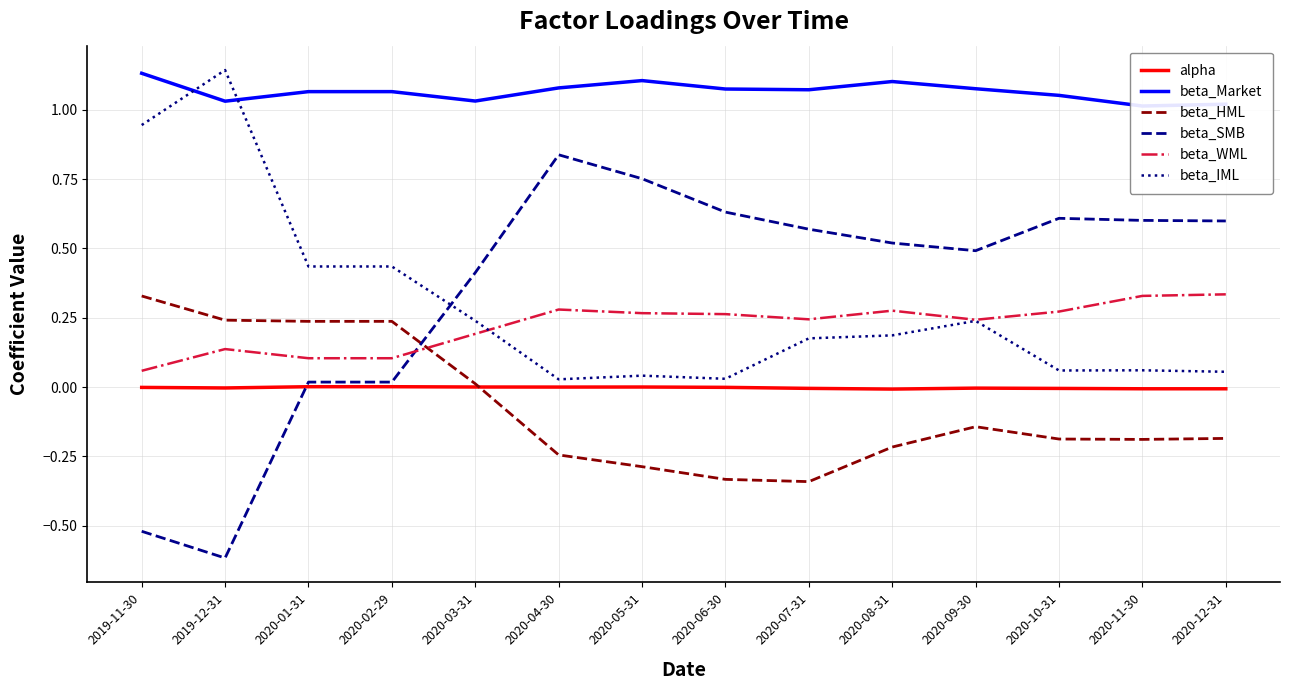

Reading left to right, list all the values displayed in this chart.

alpha: 2019-11-30=-0.0	2019-12-31=-0.0	2020-01-31=0.0	2020-02-29=0.0	2020-03-31=-0.0	2020-04-30=-0.0	2020-05-31=-0.0	2020-06-30=-0.0	2020-07-31=-0.0	2020-08-31=-0.0	2020-09-30=-0.0	2020-10-31=-0.0	2020-11-30=-0.0	2020-12-31=-0.0
beta_Market: 2019-11-30=1.1	2019-12-31=1.0	2020-01-31=1.1	2020-02-29=1.1	2020-03-31=1.0	2020-04-30=1.1	2020-05-31=1.1	2020-06-30=1.1	2020-07-31=1.1	2020-08-31=1.1	2020-09-30=1.1	2020-10-31=1.1	2020-11-30=1.0	2020-12-31=1.0
beta_HML: 2019-11-30=0.3	2019-12-31=0.2	2020-01-31=0.2	2020-02-29=0.2	2020-03-31=0.0	2020-04-30=-0.2	2020-05-31=-0.3	2020-06-30=-0.3	2020-07-31=-0.3	2020-08-31=-0.2	2020-09-30=-0.1	2020-10-31=-0.2	2020-11-30=-0.2	2020-12-31=-0.2
beta_SMB: 2019-11-30=-0.5	2019-12-31=-0.6	2020-01-31=0.0	2020-02-29=0.0	2020-03-31=0.4	2020-04-30=0.8	2020-05-31=0.8	2020-06-30=0.6	2020-07-31=0.6	2020-08-31=0.5	2020-09-30=0.5	2020-10-31=0.6	2020-11-30=0.6	2020-12-31=0.6
beta_WML: 2019-11-30=0.1	2019-12-31=0.1	2020-01-31=0.1	2020-02-29=0.1	2020-03-31=0.2	2020-04-30=0.3	2020-05-31=0.3	2020-06-30=0.3	2020-07-31=0.2	2020-08-31=0.3	2020-09-30=0.2	2020-10-31=0.3	2020-11-30=0.3	2020-12-31=0.3
beta_IML: 2019-11-30=0.9	2019-12-31=1.1	2020-01-31=0.4	2020-02-29=0.4	2020-03-31=0.2	2020-04-30=0.0	2020-05-31=0.0	2020-06-30=0.0	2020-07-31=0.2	2020-08-31=0.2	2020-09-30=0.2	2020-10-31=0.1	2020-11-30=0.1	2020-12-31=0.1